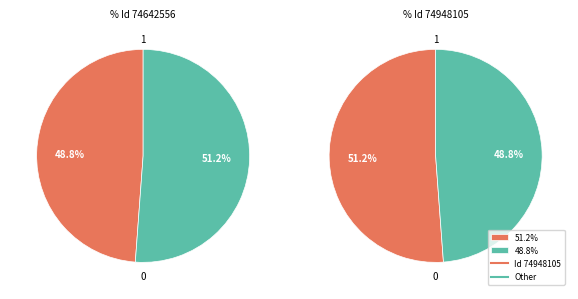

To the nearest percent, what is the difference between the largest and smallest slice percentages?

2%